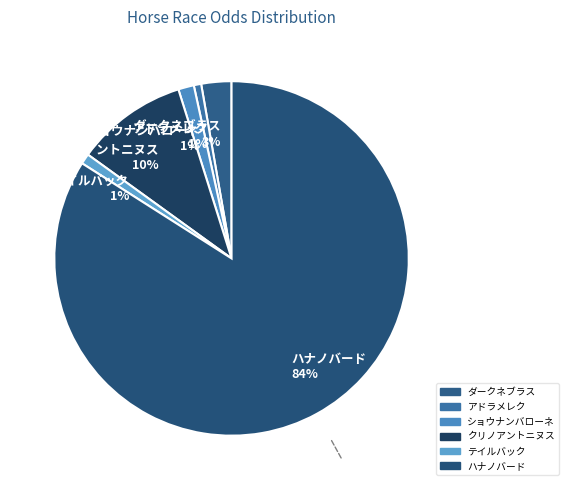

Is there a majority slice in this chart?

Yes